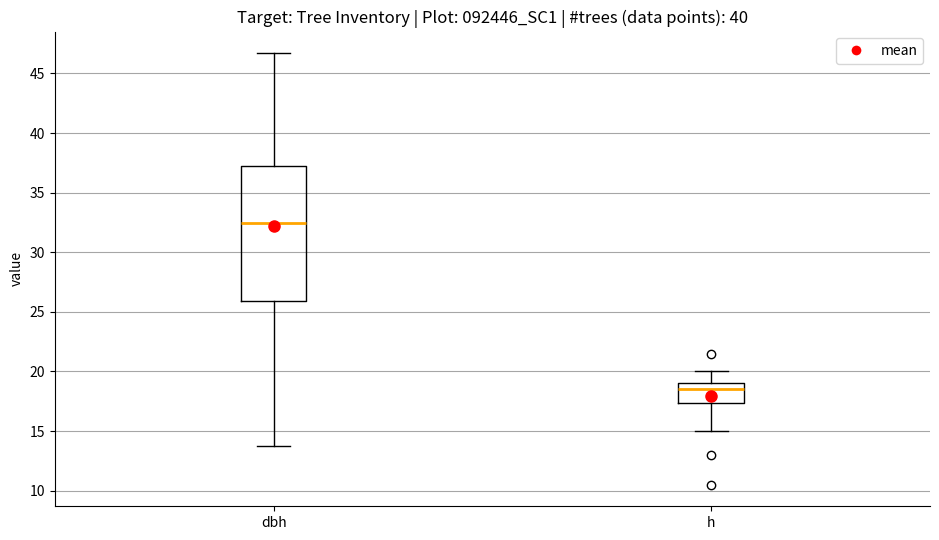

Where does the upper whisker of the box for h end on the y-axis? The values are not printed on the chart, so give them approximately, as read against the axis.

20.0